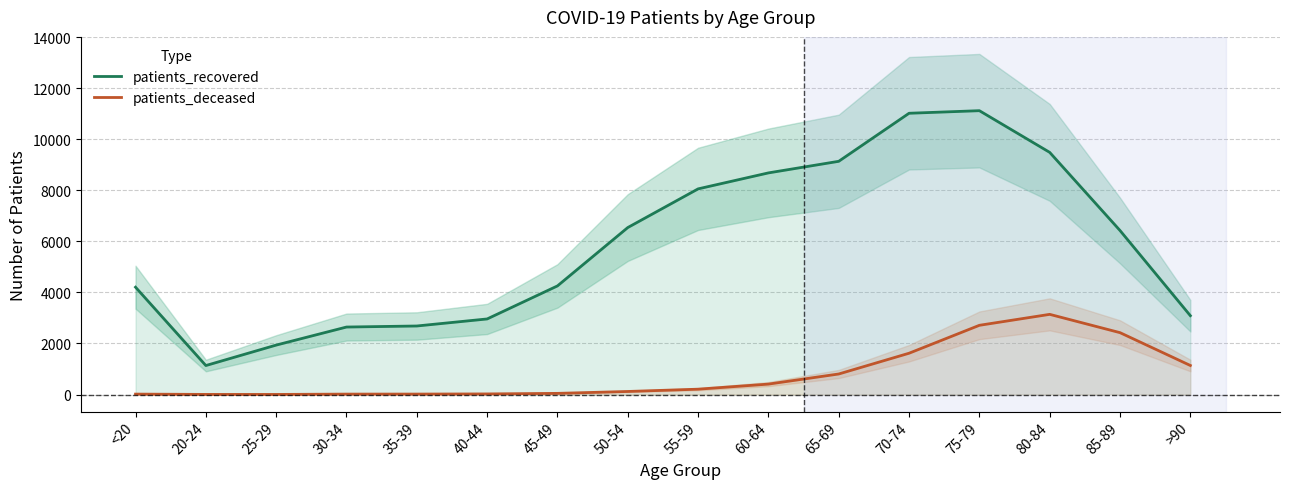

True or false: patients_recovered and patients_deceased intersect in this chart.

False